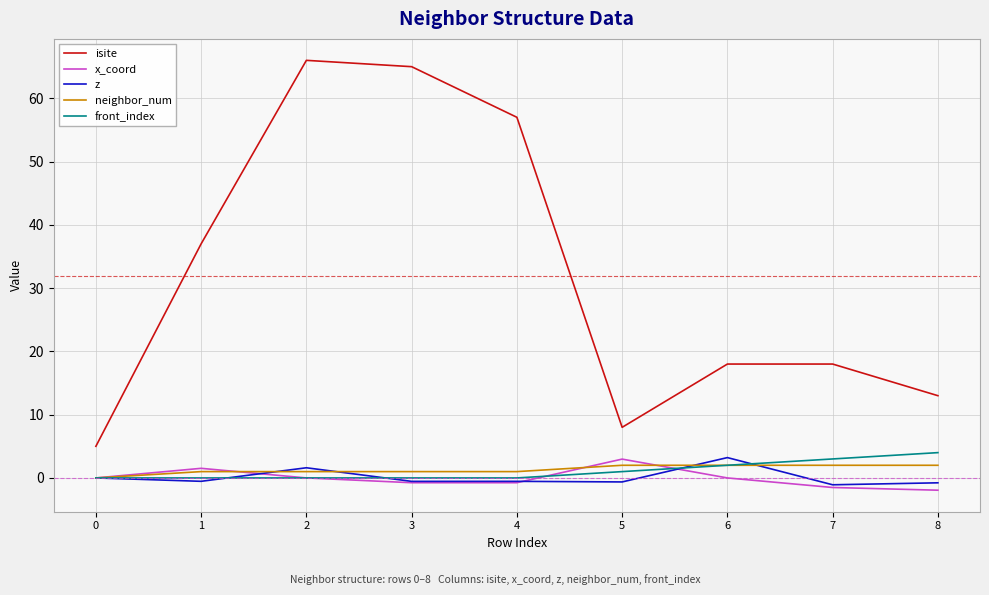

True or false: x_coord and isite intersect in this chart.

False